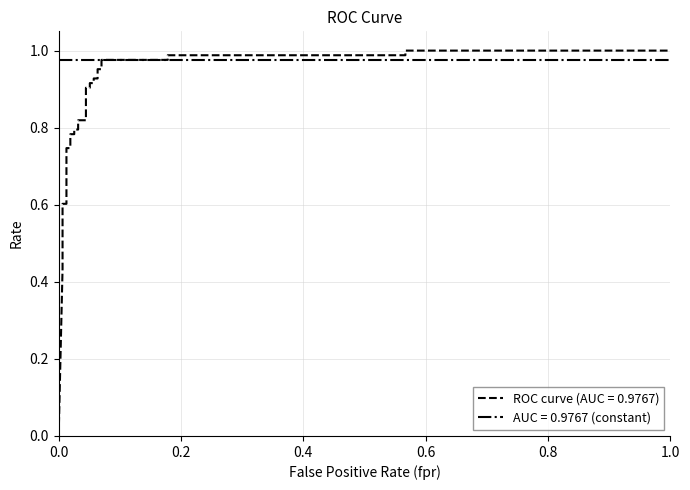

At how many categories does at least one series exceed 0?

31